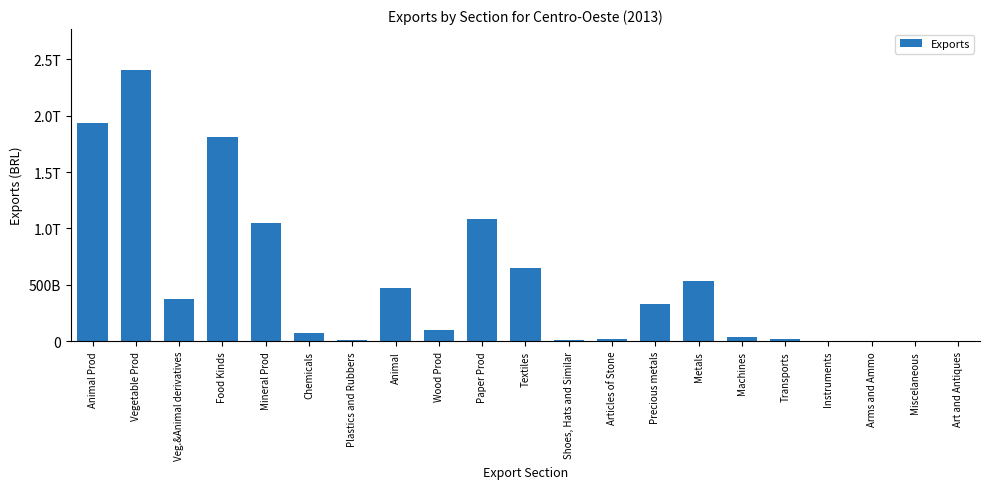

Rank the categories by value from lowest to highest.

Arms and Ammo, Art and Antiques, Instruments, Miscelaneous, Shoes, Hats and Similar, Plastics and Rubbers, Articles of Stone, Transports, Machines, Chemicals, Wood Prod, Precious metals, Veg.&Animal derivatives, Animal, Metals, Textiles, Mineral Prod, Paper Prod, Food Kinds, Animal Prod, Vegetable Prod